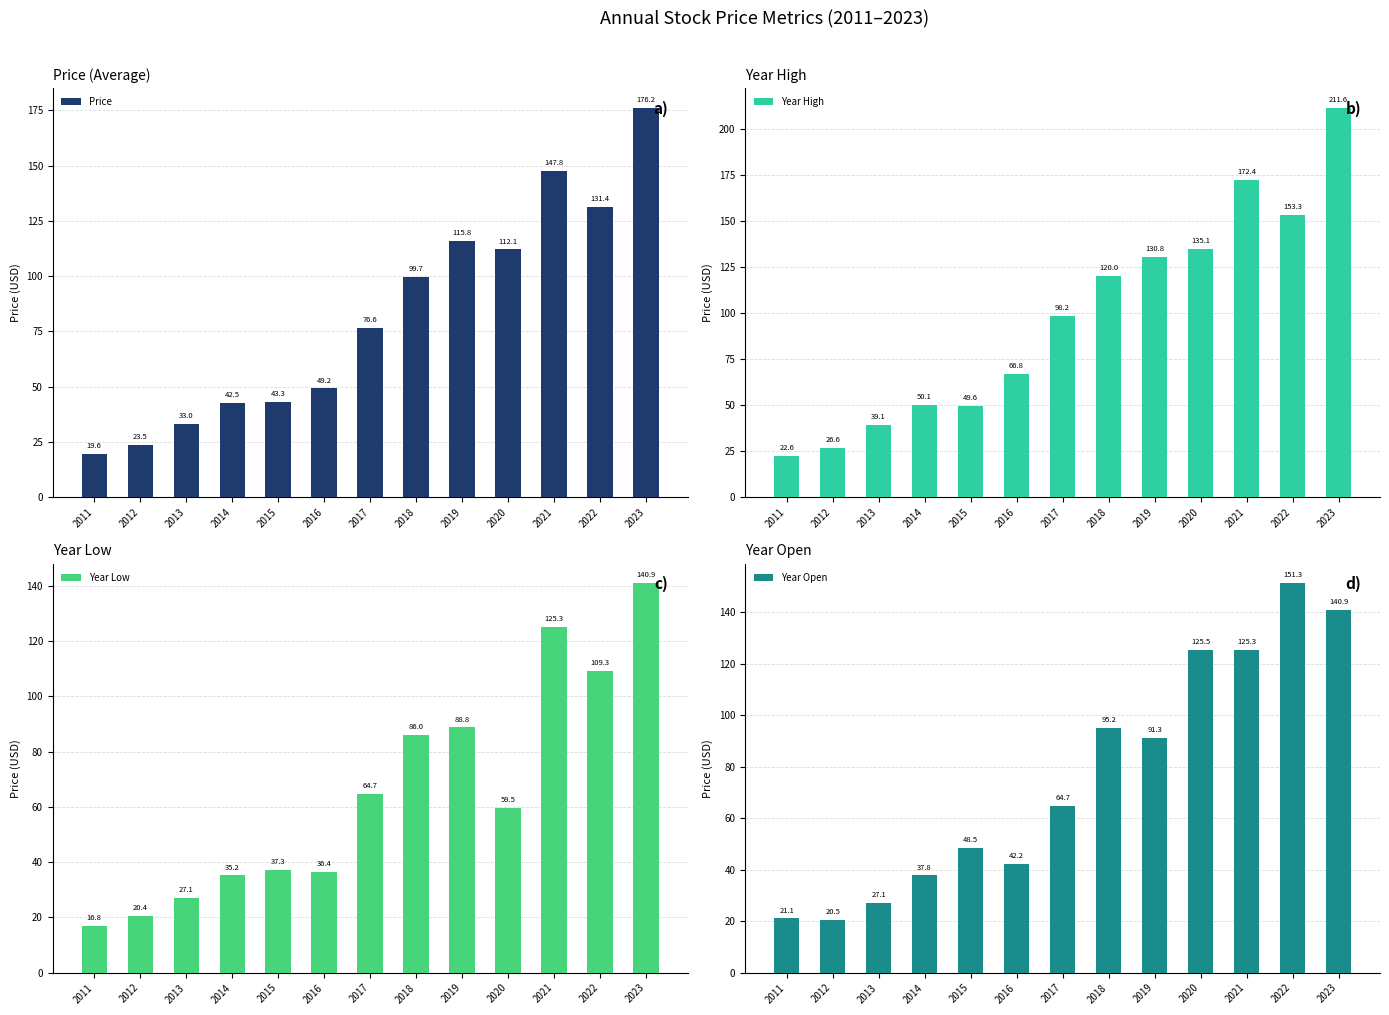

Rank the series by their maximum value, from highest to lowest.

Year High, Price, Year Open, Year Low